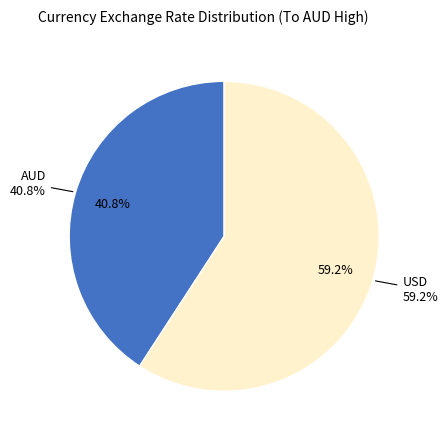

Is it true that USD is 59% of the pie?

True